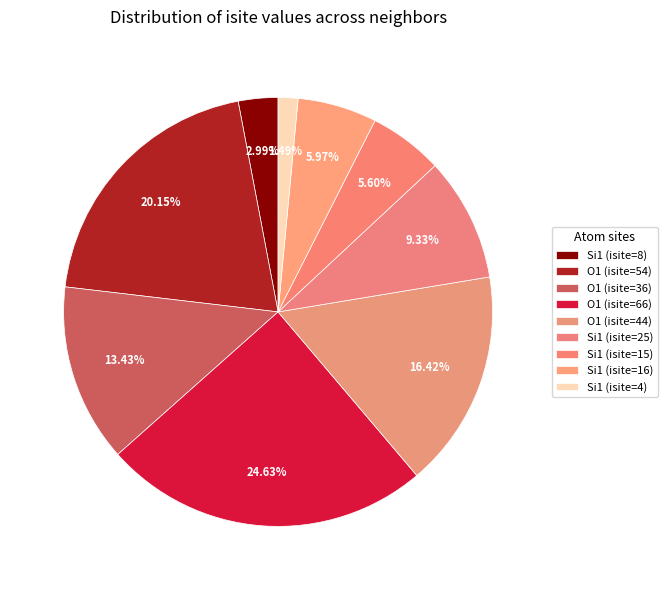

How much of the chart is everything except Si1 (isite=16)?

94.0%